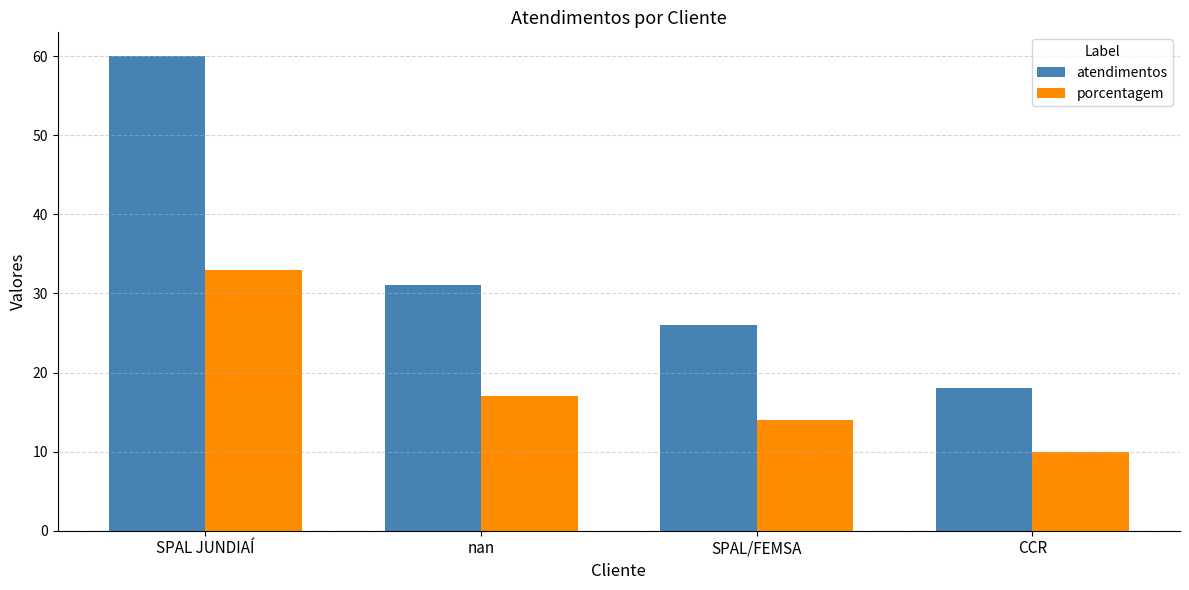

What position from the right is nan?

3